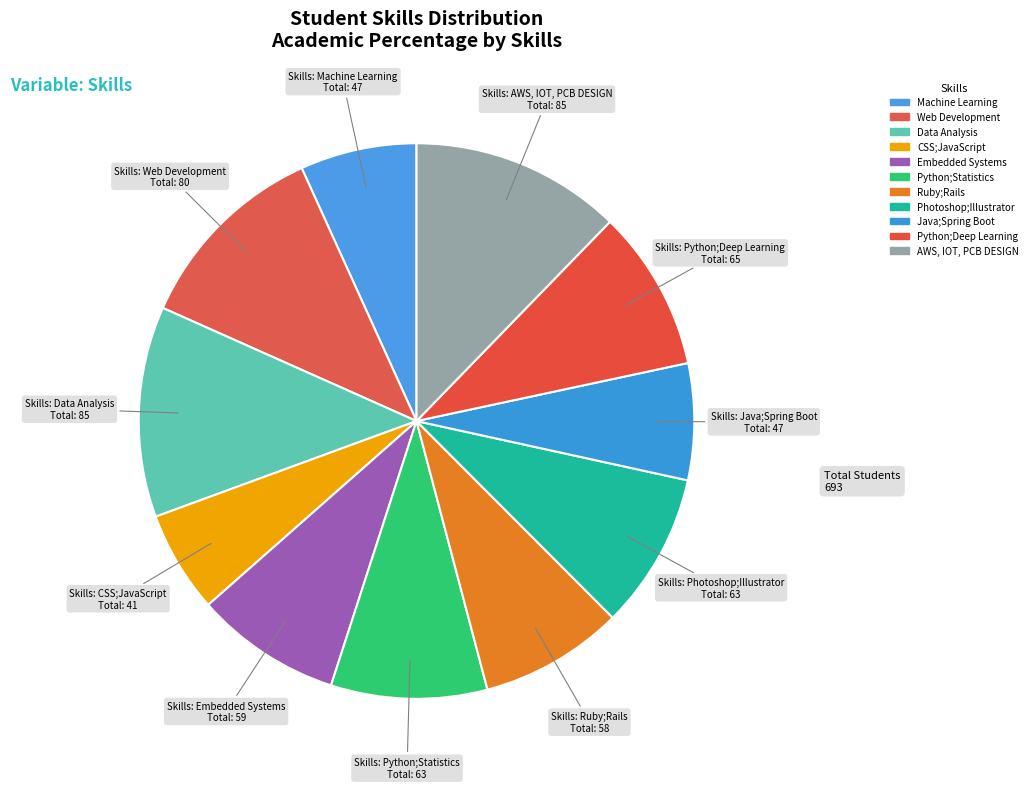

To the nearest percent, what percentage of the pie is Java;Spring Boot?

7%